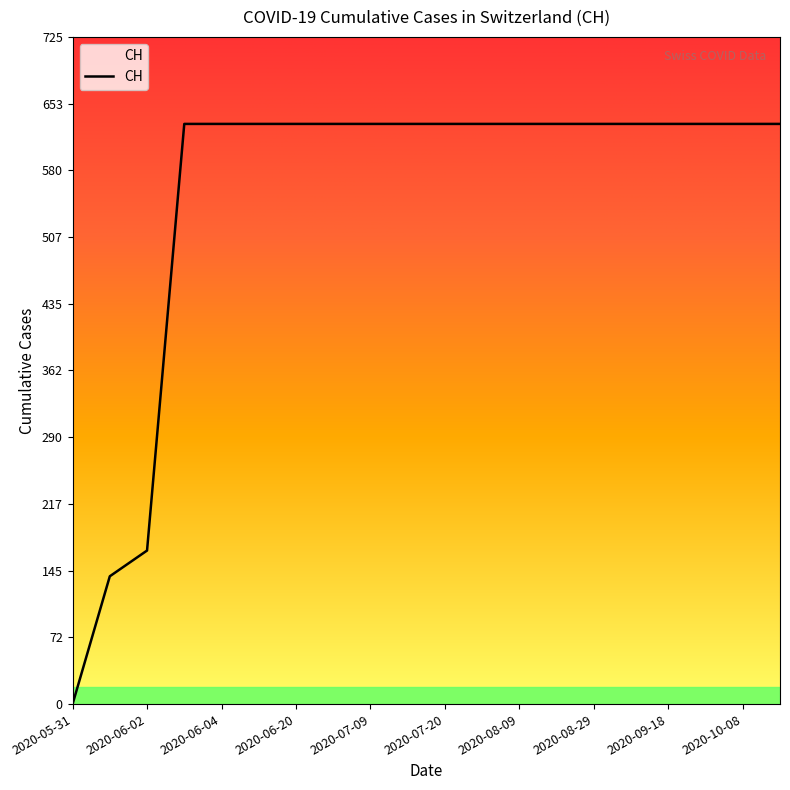

Reading right to left, what are all the values shown in this chart?

631	631	631	631	631	631	631	631	631	631	631	631	631	631	631	631	631	167	139	0